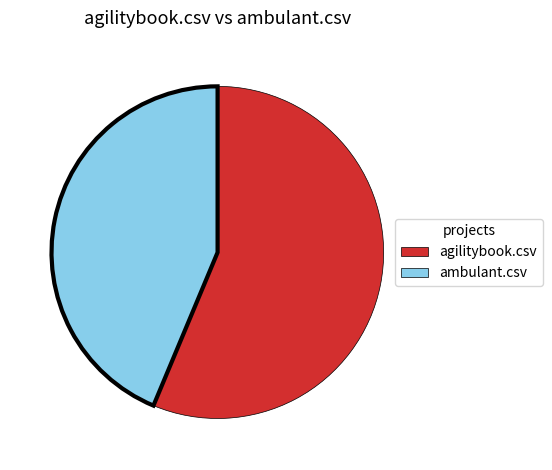

Which category accounts for the majority?

agilitybook.csv